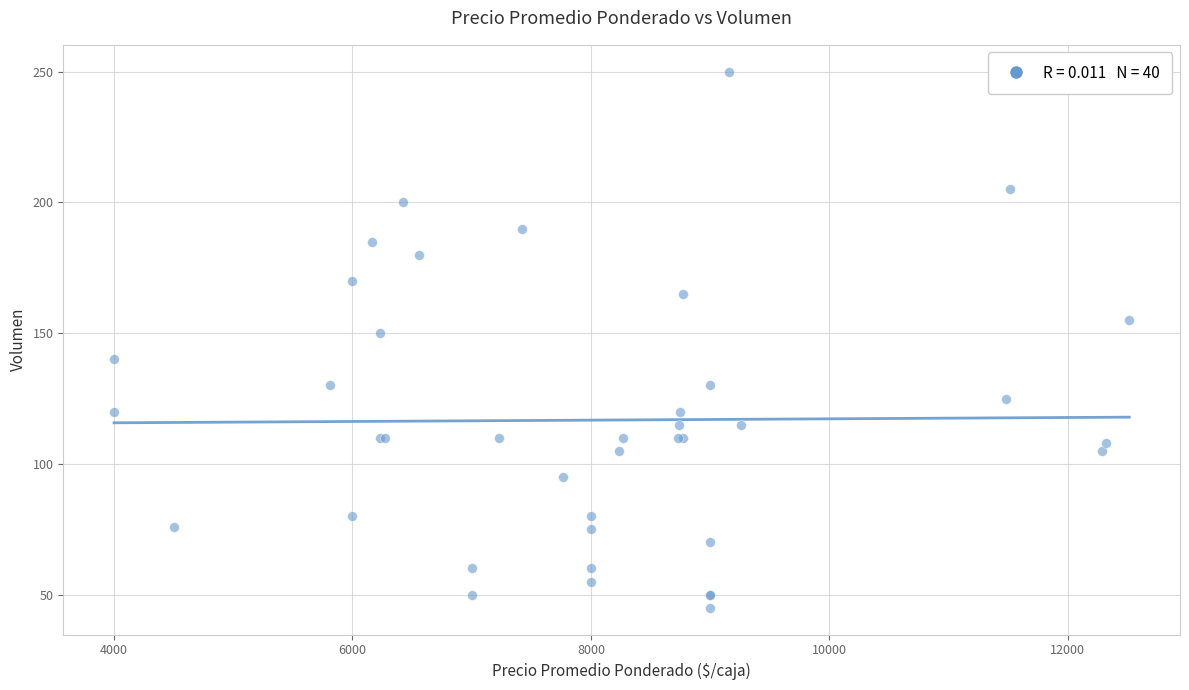

What Y value in the scatter plot is closest to 147?

150